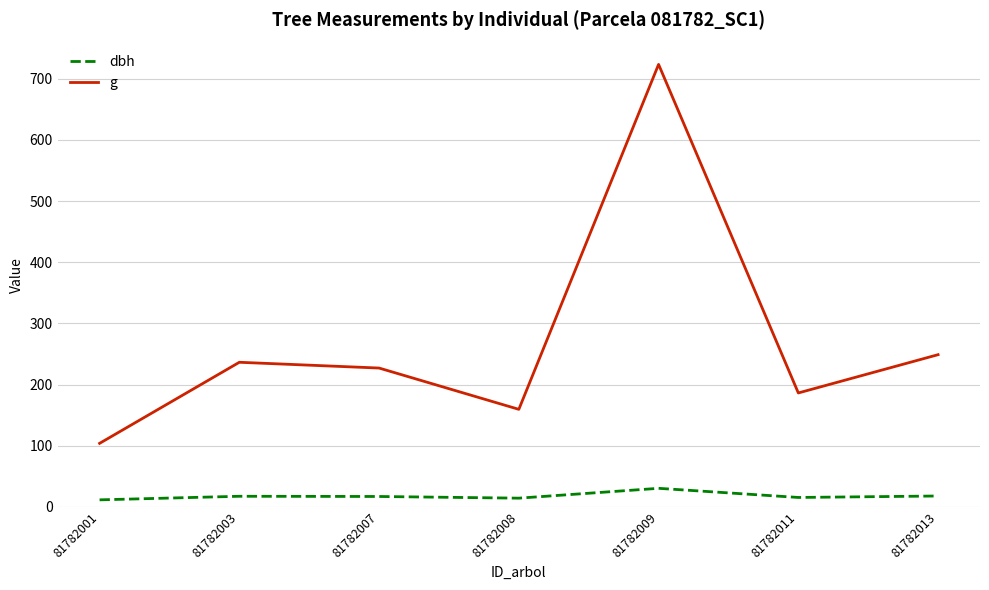

The value of g at 81782001 is 103.9. True or false?

True